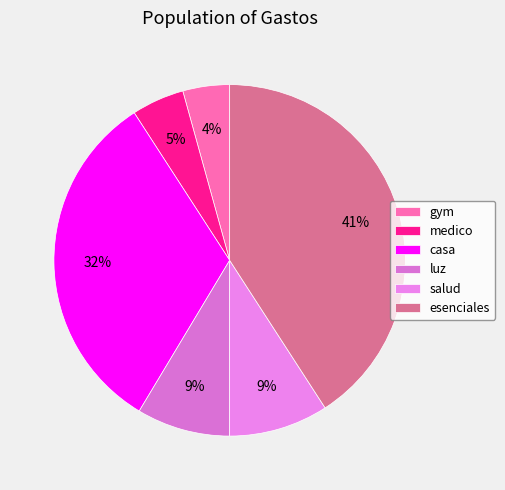

To the nearest percent, what percentage of the pie is salud?

9%